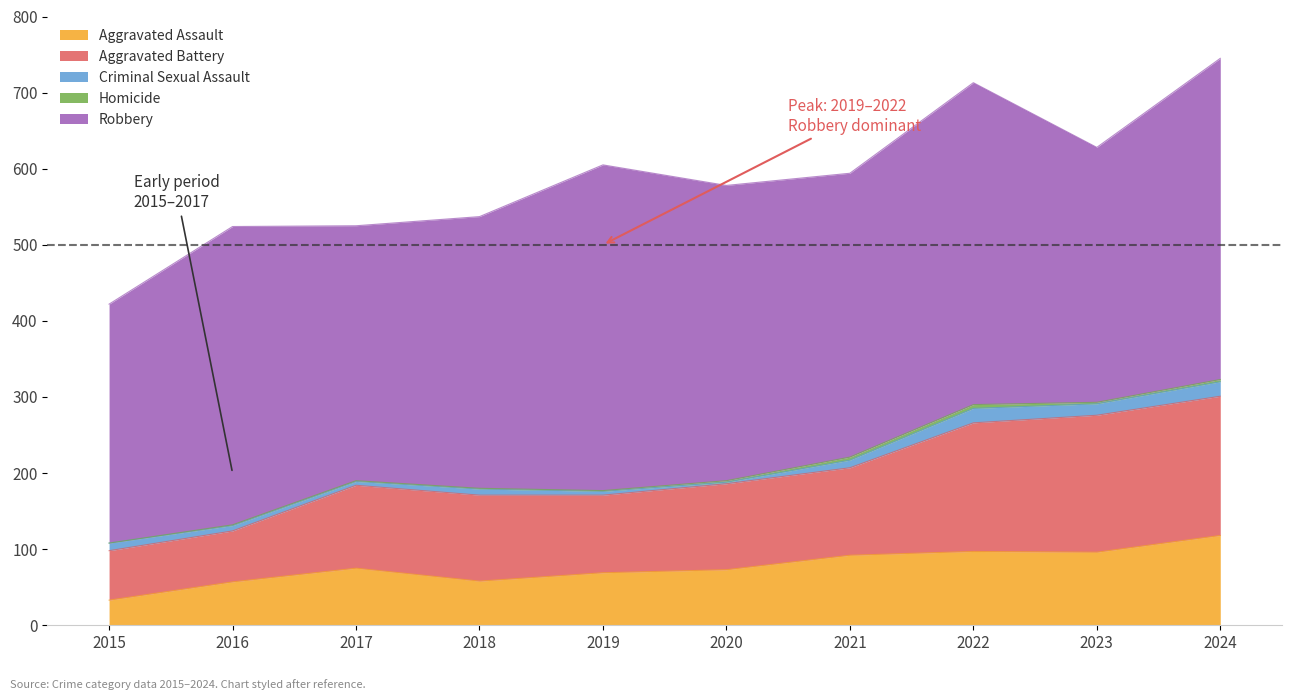

What is the greatest value displayed?

428